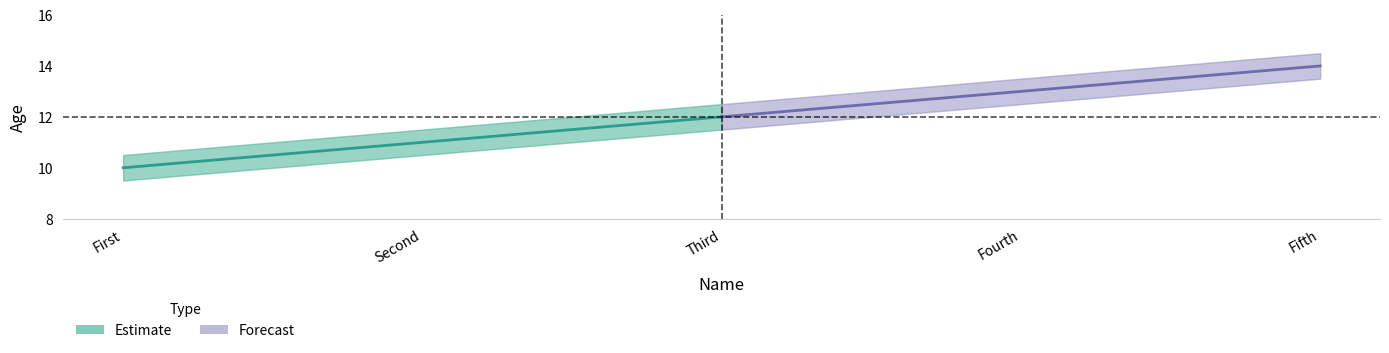

Rank the series at Third from highest to lowest value.

Forecast, Estimate